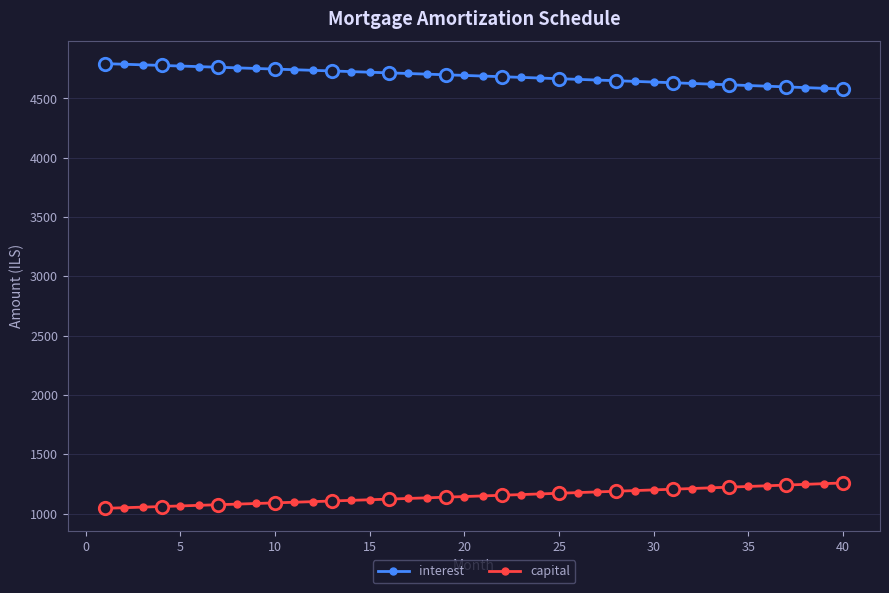

List the series in order of their peak value, lowest first.

capital, interest